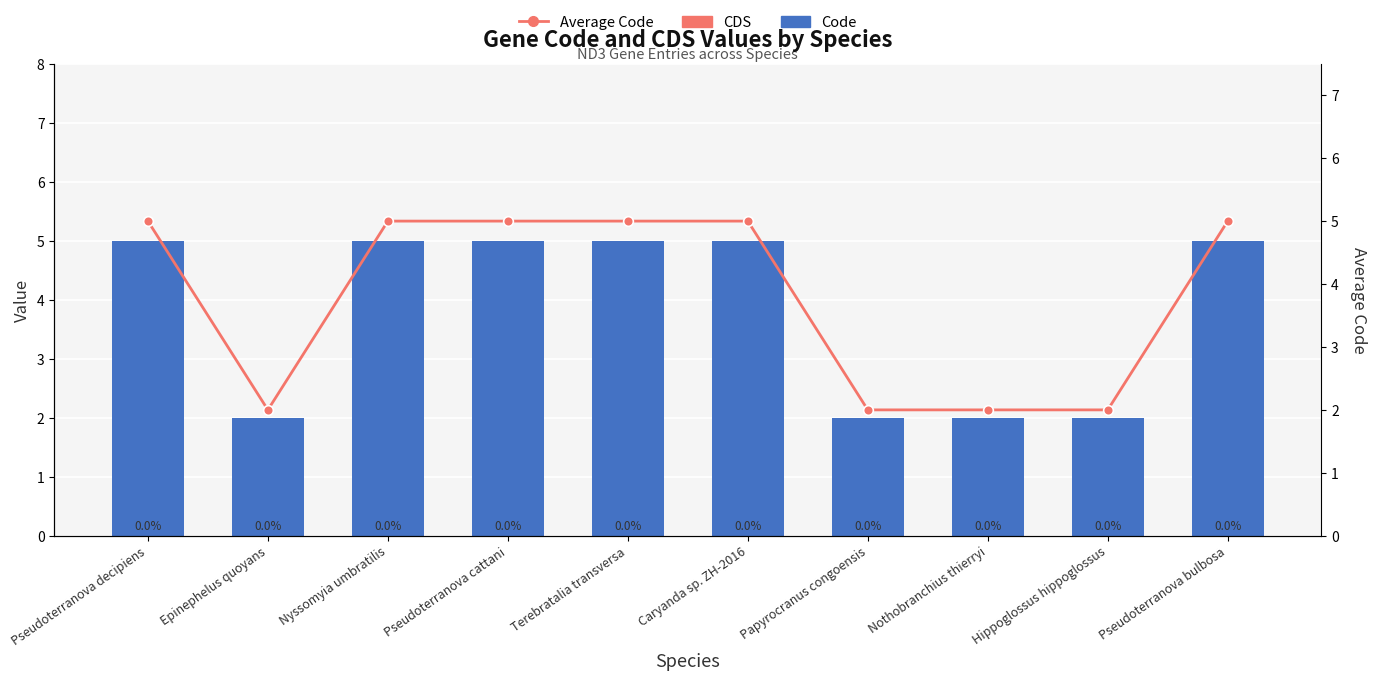

What is the difference between the Code values at Caryanda sp. ZH-2016 and Epinephelus quoyans?

3